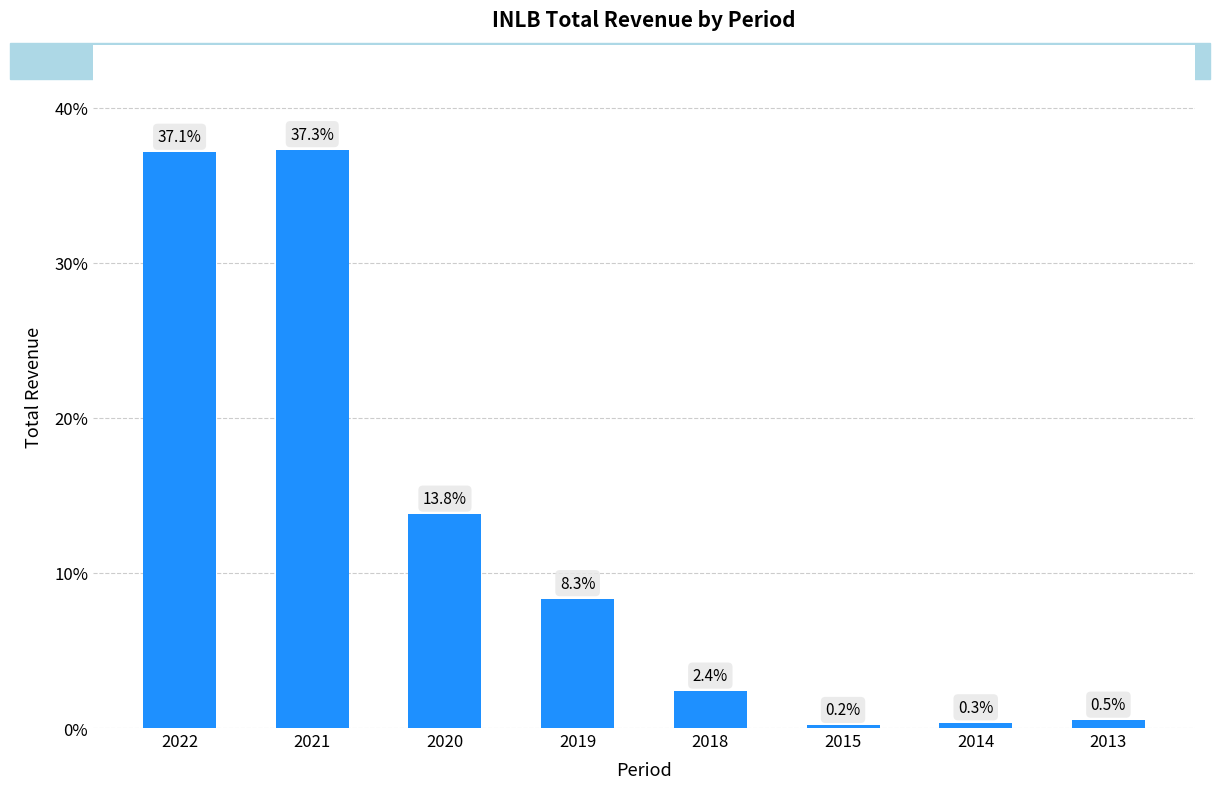

List the labels in order of value, smallest first.

2015, 2014, 2013, 2018, 2019, 2020, 2022, 2021